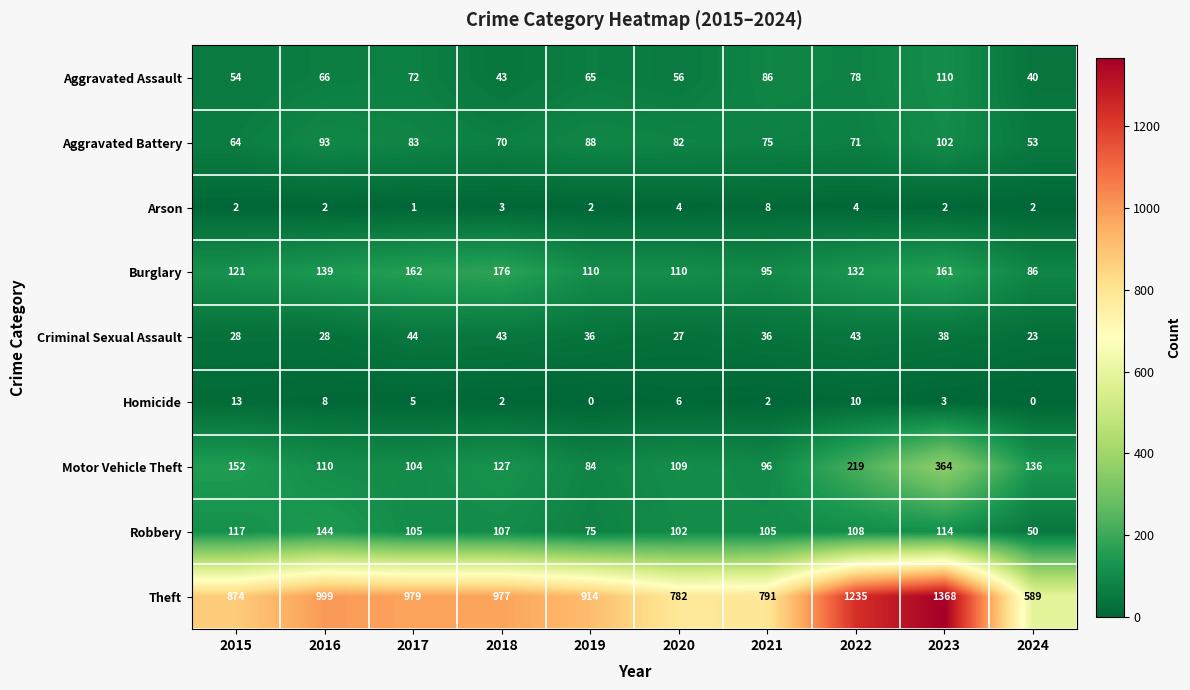

What is the sum of all Motor Vehicle Theft values?

1501